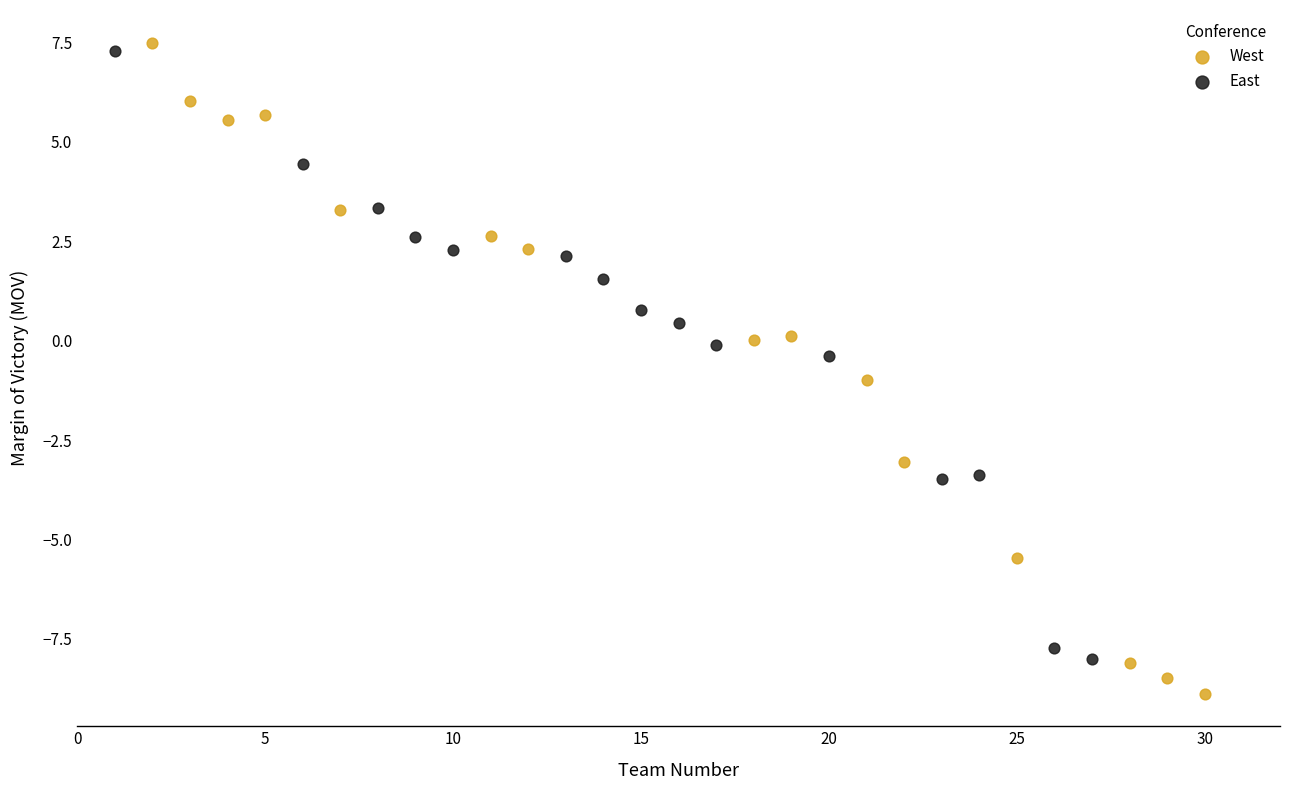

Which series contains the lowest Y value?

West